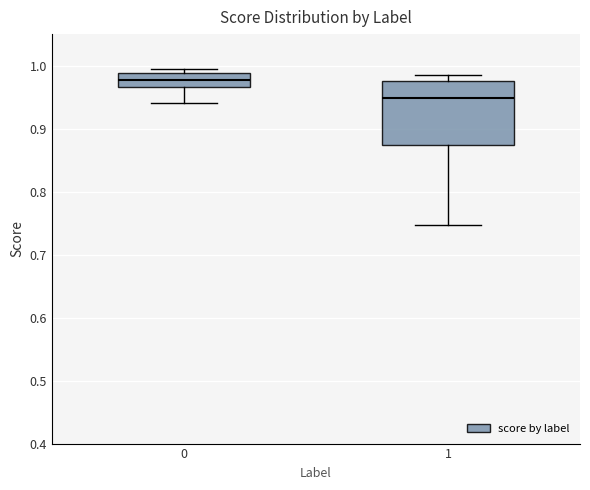

Reading left to right, transcribe this box plot: for each box, give where its median line is, the range the box spans, and where its two whiskers end, as read against the y-axis. The values are not printed on the chart, so give them approximately, as read against the axis.

0: median 0.98, box 0.97 to 0.99, whiskers 0.94 to 1.00
1: median 0.95, box 0.87 to 0.98, whiskers 0.75 to 0.99